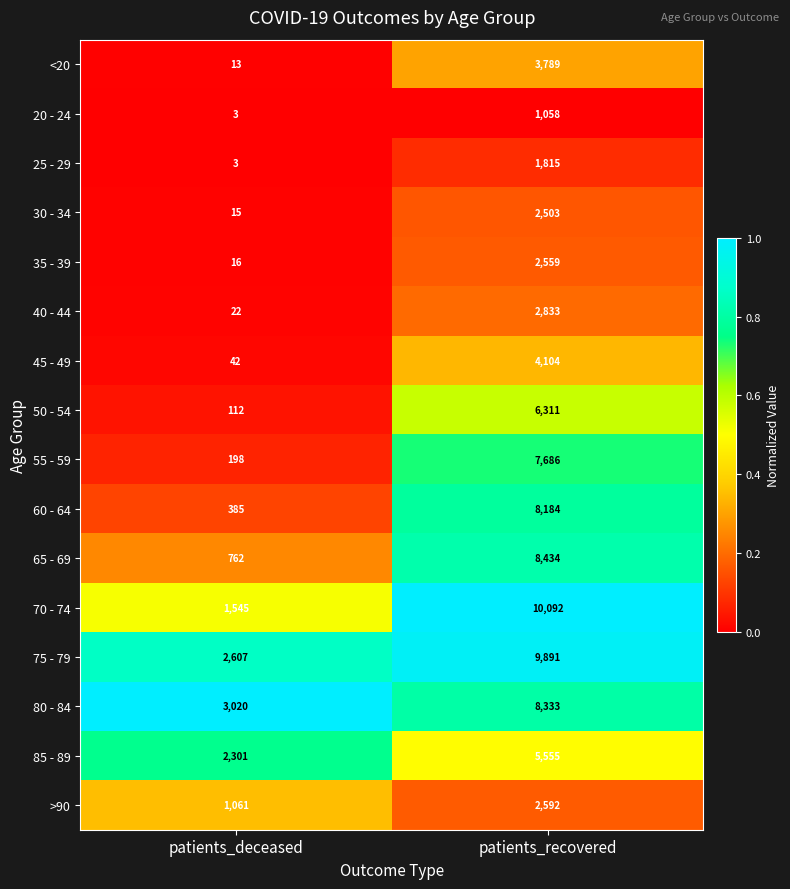

What is the difference between the maximum and minimum values in the >90 series?

1531